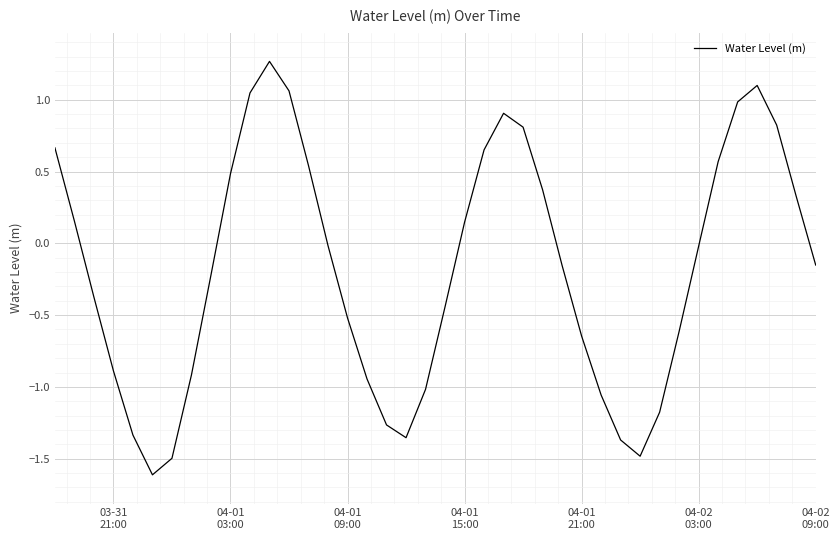

What is the smallest value displayed?

-1.6